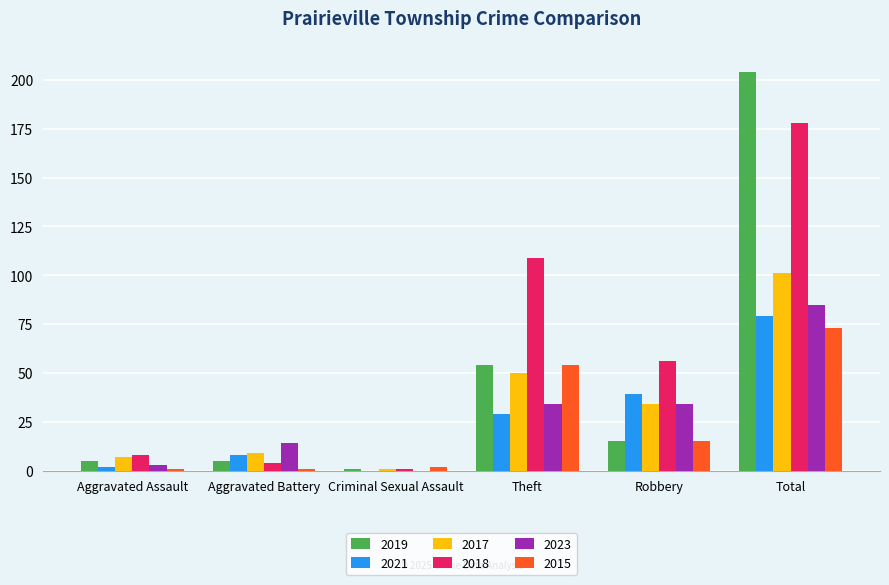

True or false: 2018 has a value of 109 at Theft.

True